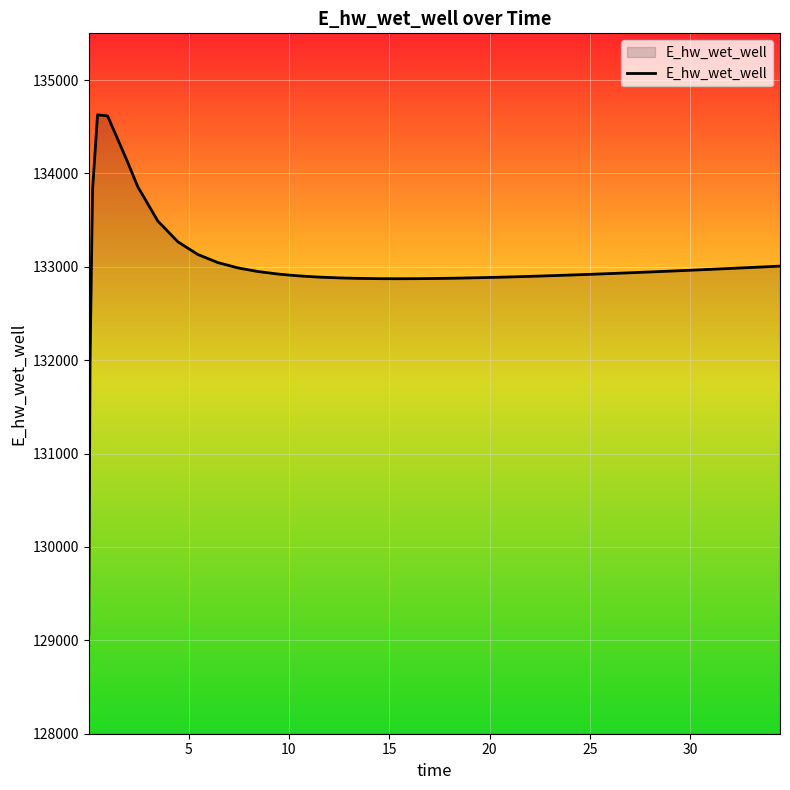

What is the difference between the maximum and minimum values?

5557.6